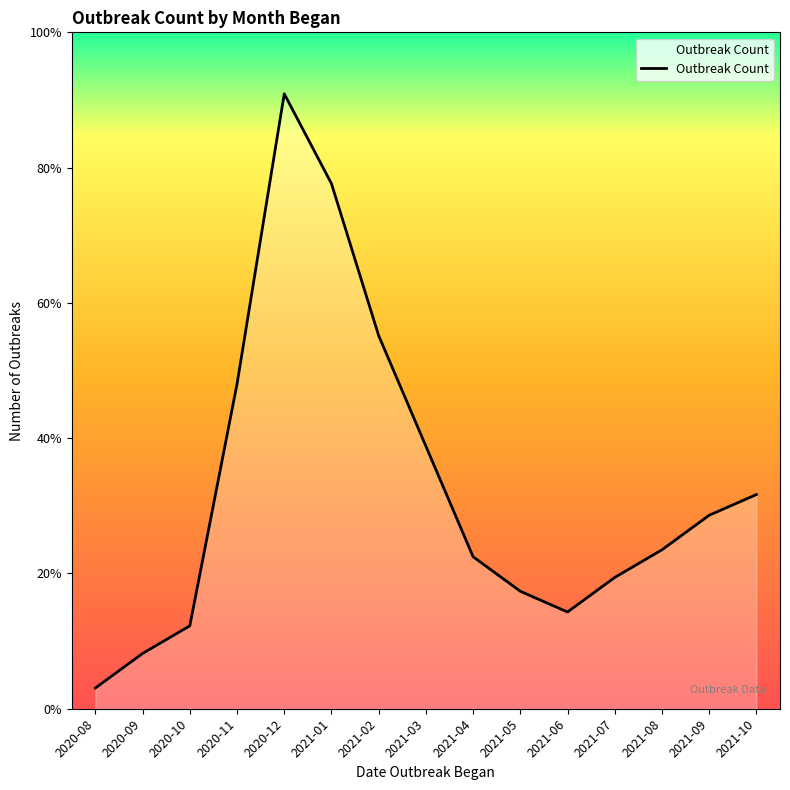

Approximately how many times larger is the value at 2020-09 compared to 2020-08?

2.7